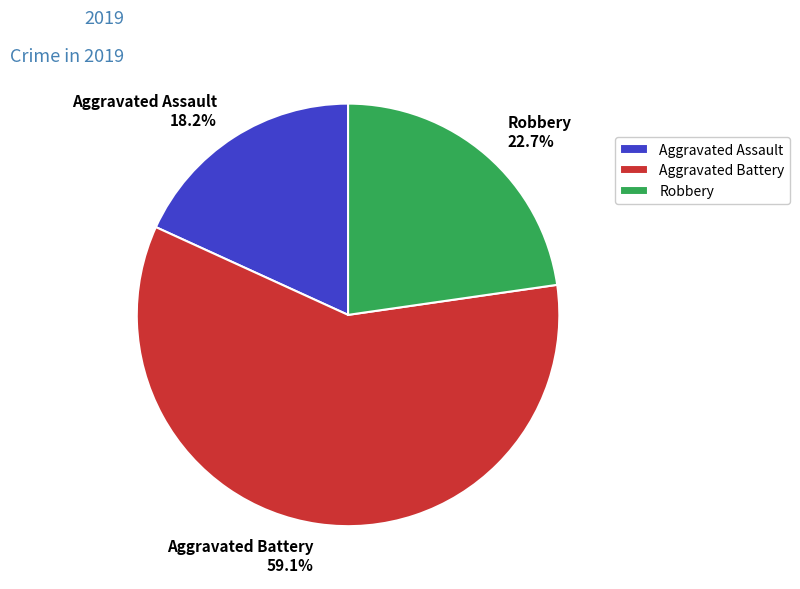

To the nearest percent, what percentage of the pie is Aggravated Battery?

59%